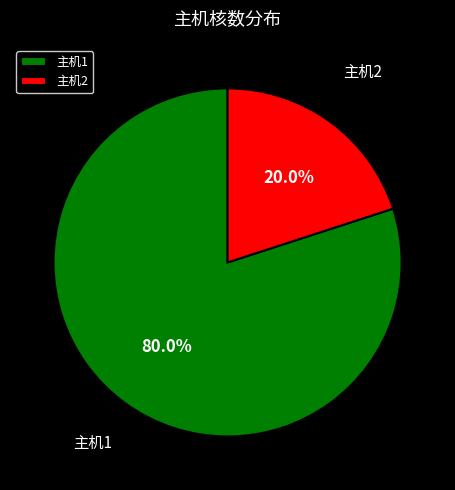

Rank the categories by value from lowest to highest.

主机2, 主机1